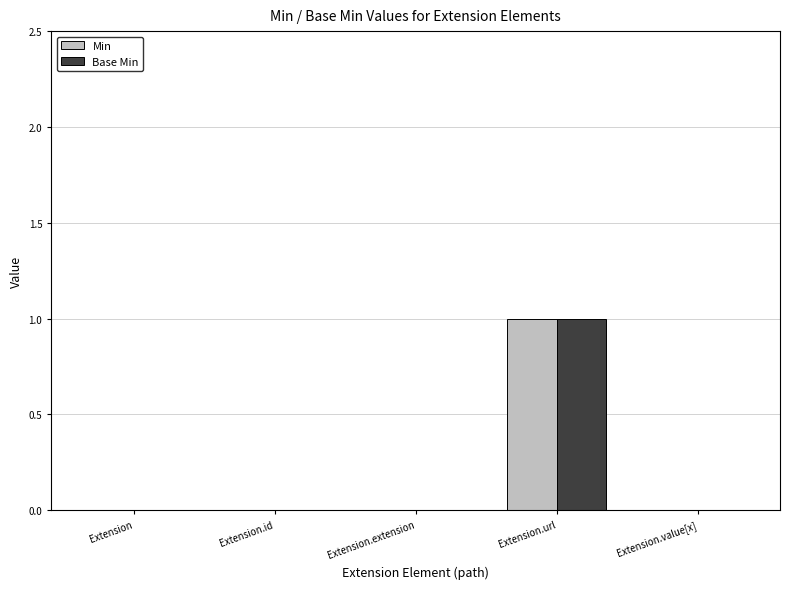

True or false: Min has a value of 0 at Extension.

True